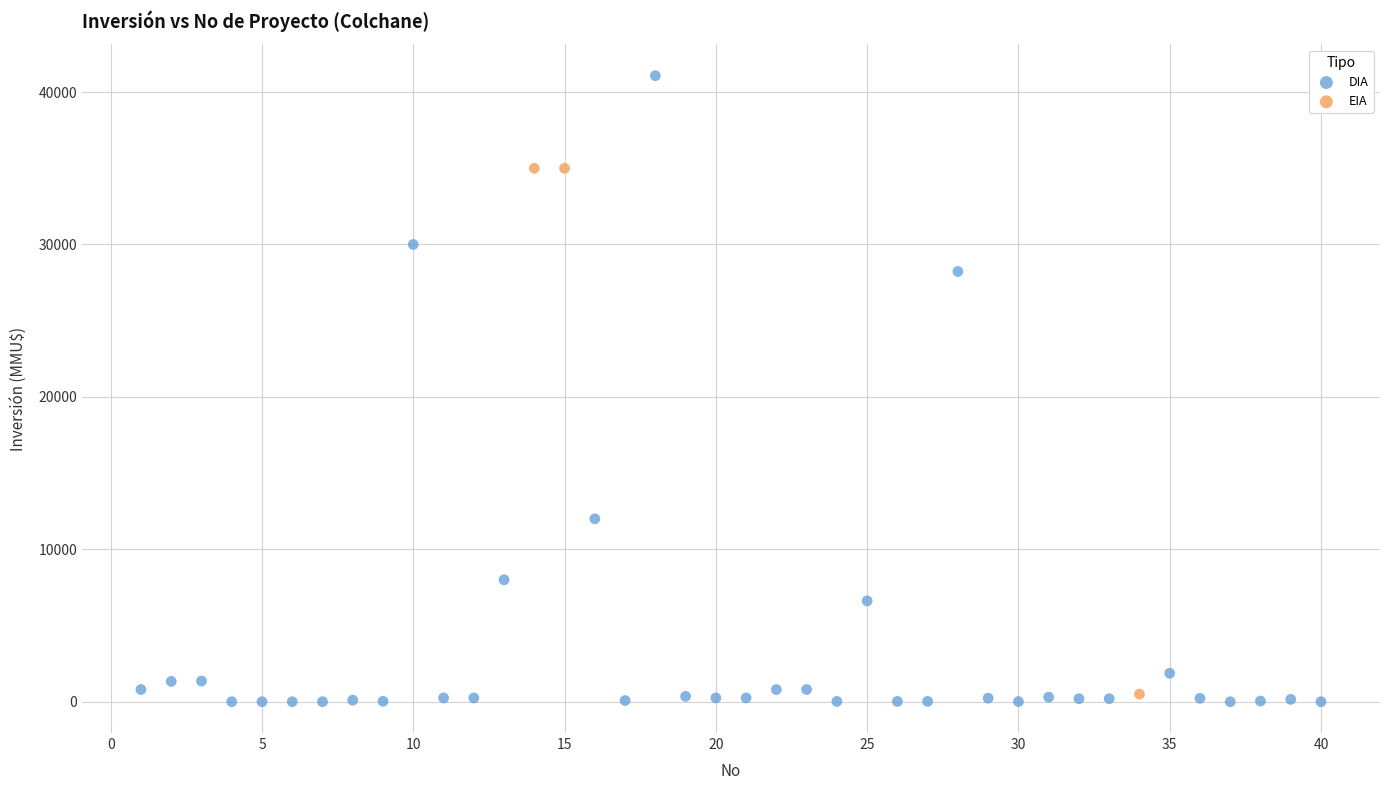

Which series reaches the maximum Y coordinate?

DIA